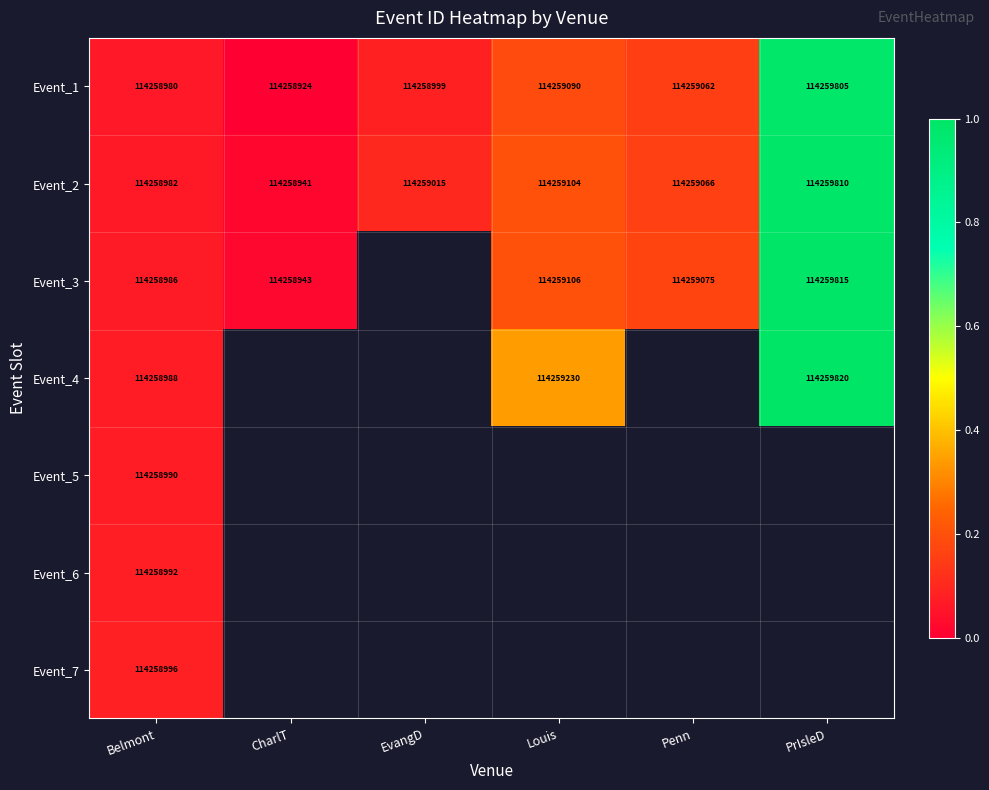

Where is Event_2 nearest to the value 114259375?

Louis